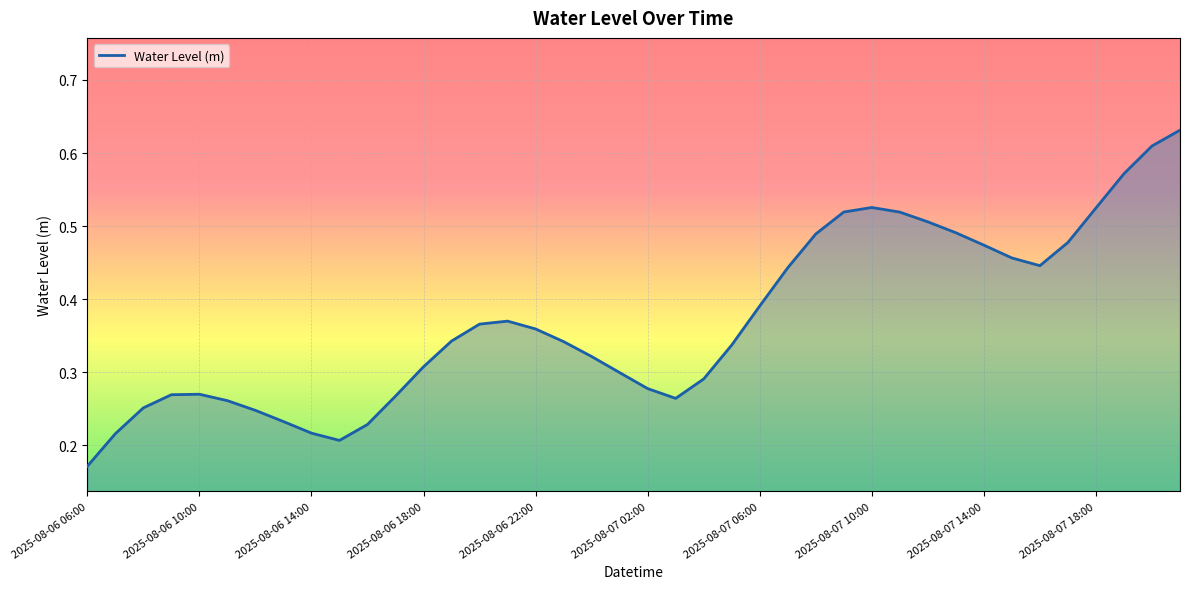

How many lines are shown in the chart?

1